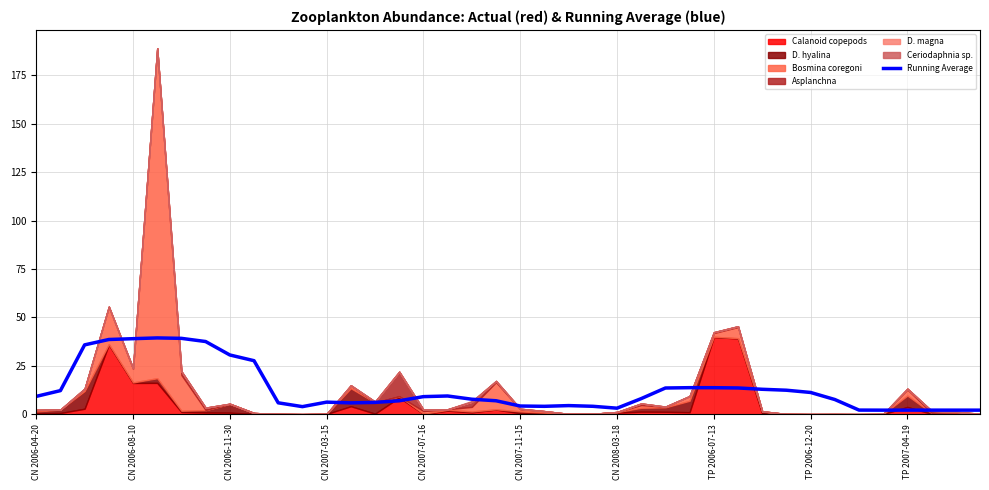

What is the highest value of the Running Average series?

39.4